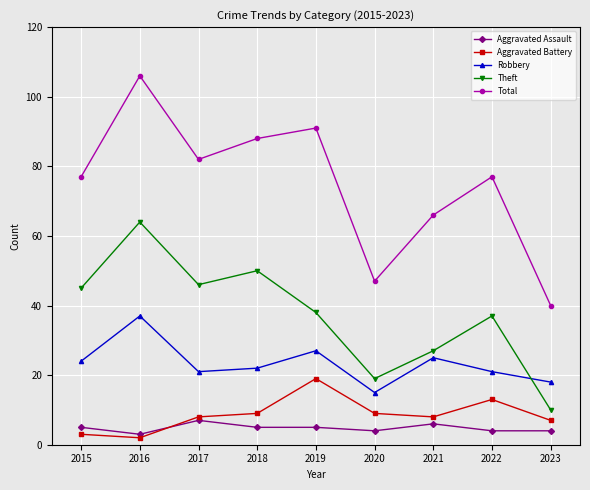

Which category has the lowest value across all series?

2016